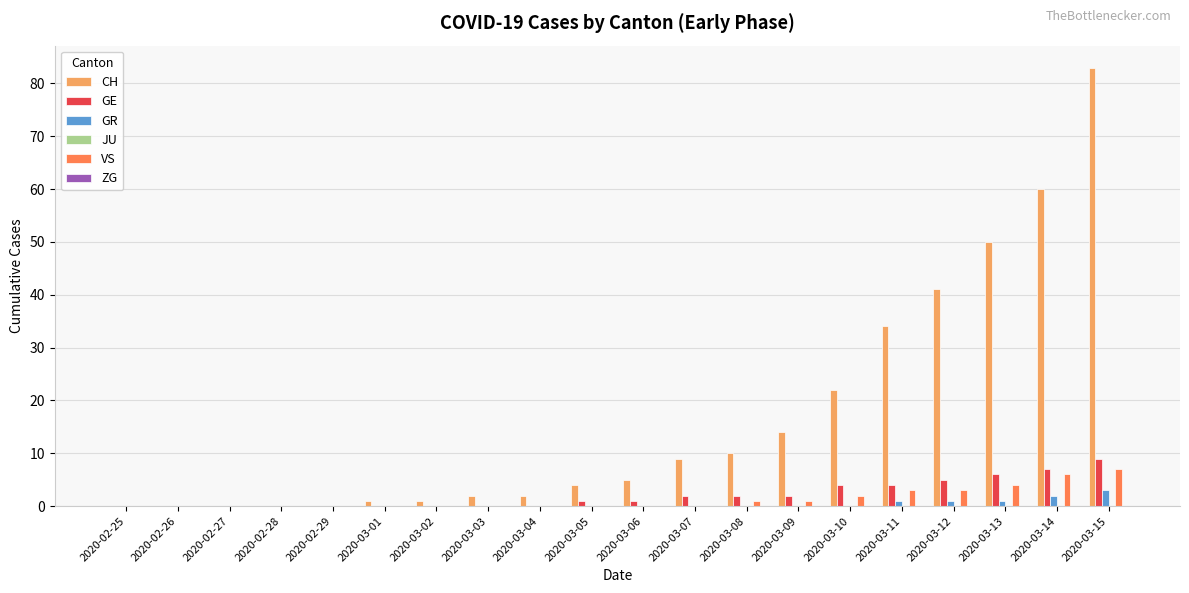

At which category is the sum across all series the highest?

2020-03-15